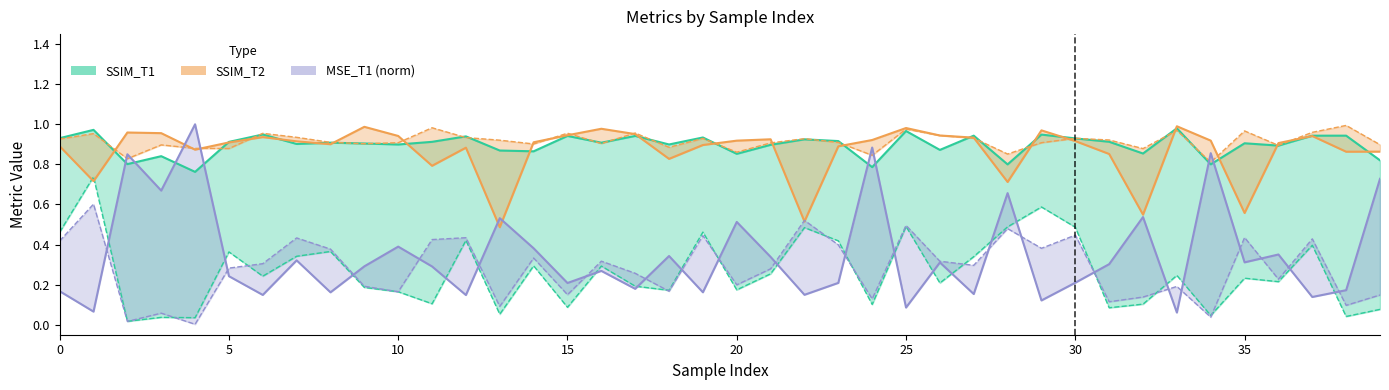

Does the chart have visible grid lines?

No